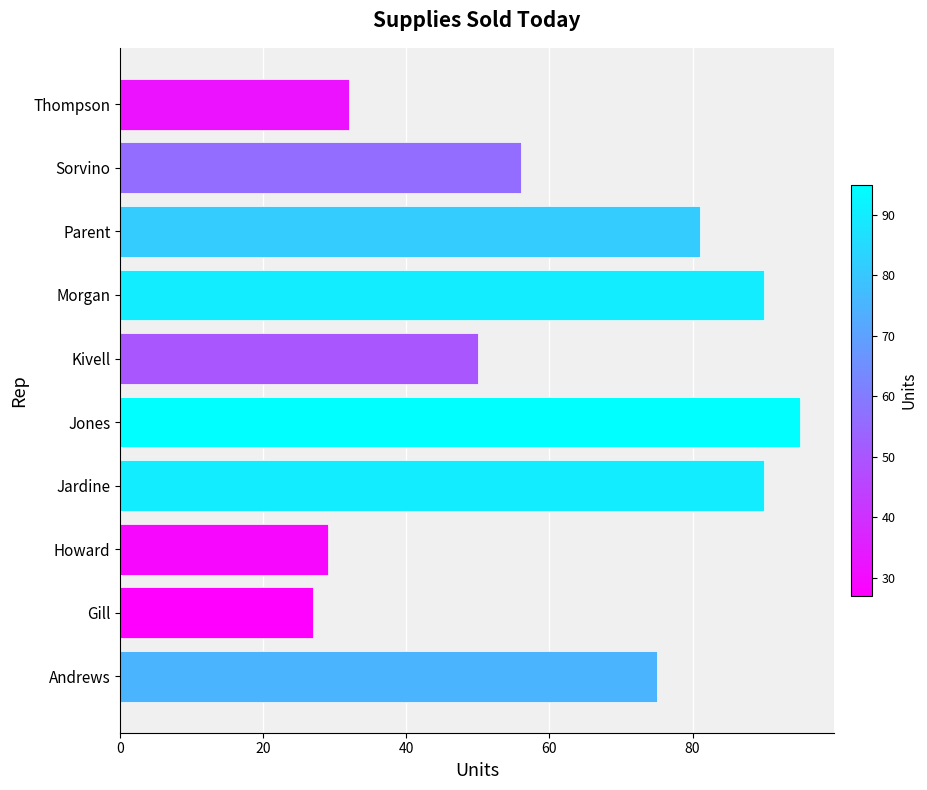

Reading bottom to top, extract all data points from this chart.

75	27	29	90	95	50	90	81	56	32